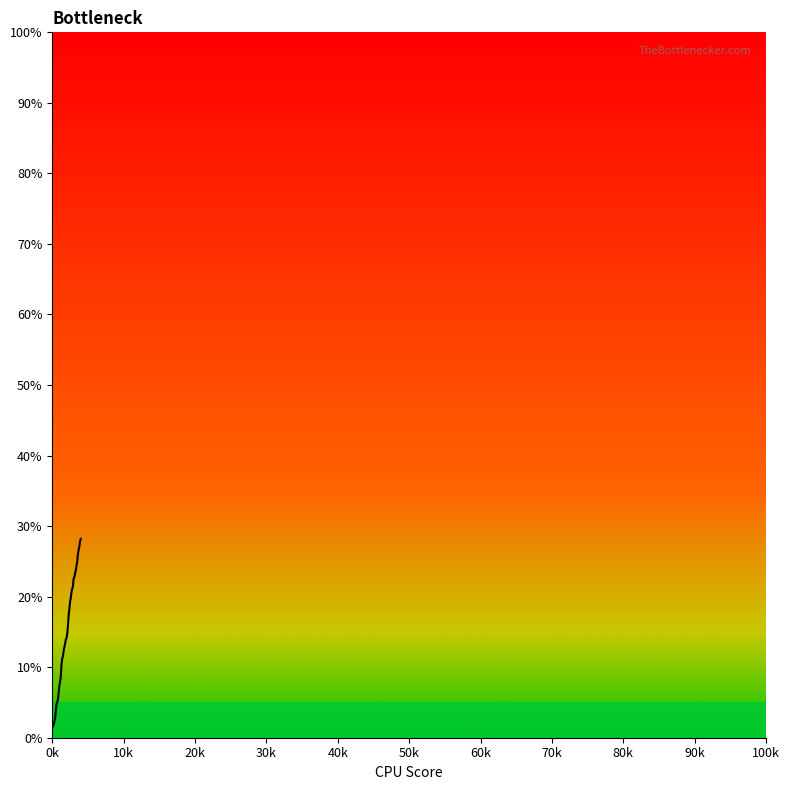

Does the chart have visible grid lines?

No